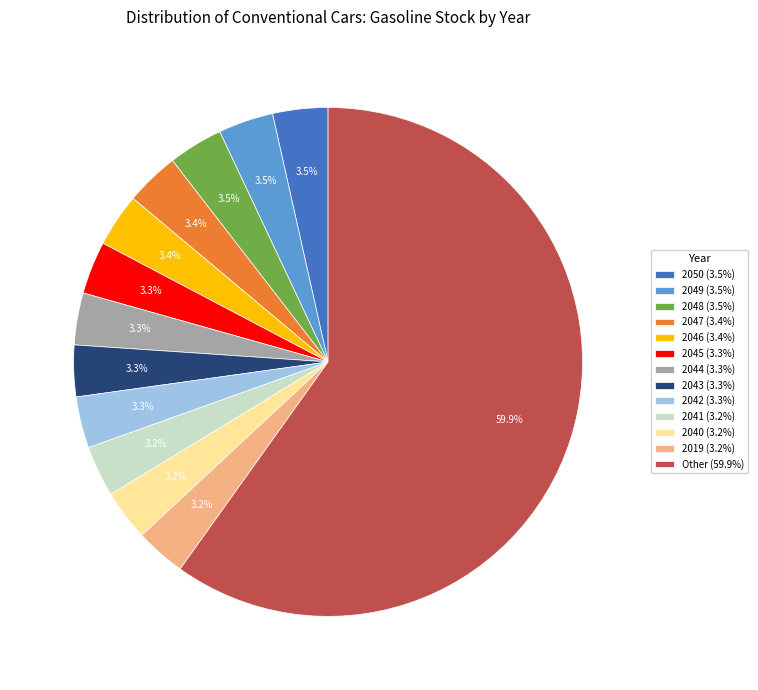

What percentage is NOT represented by Other (59.9%)?

40.1%